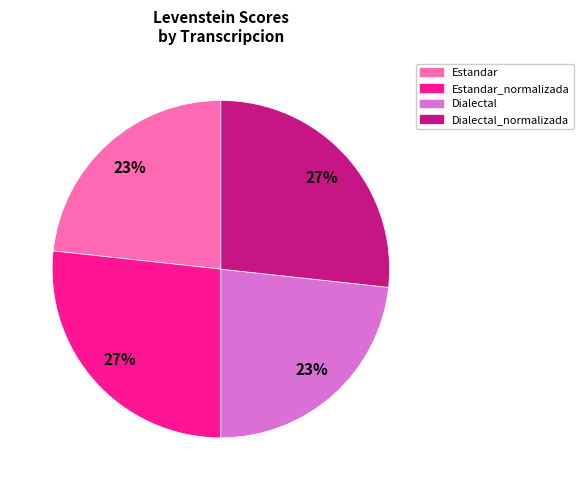

Is it true that Estandar_normalizada is 27% of the pie?

True